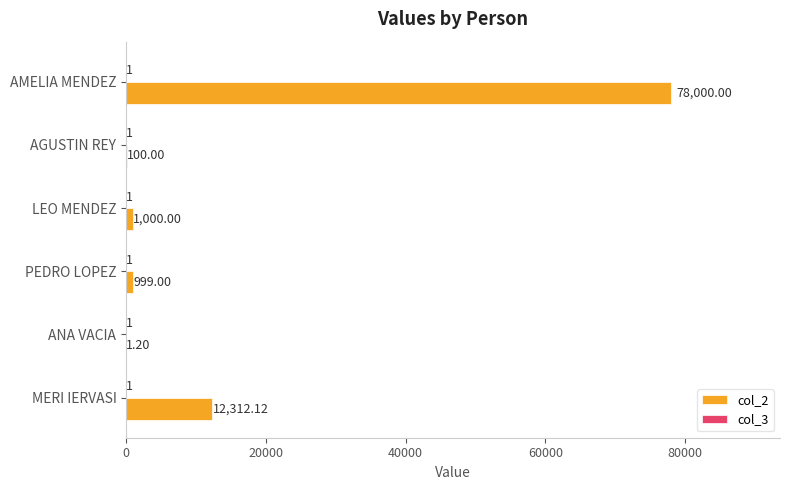

Where is col_2 nearest to the value 39000?

MERI IERVASI